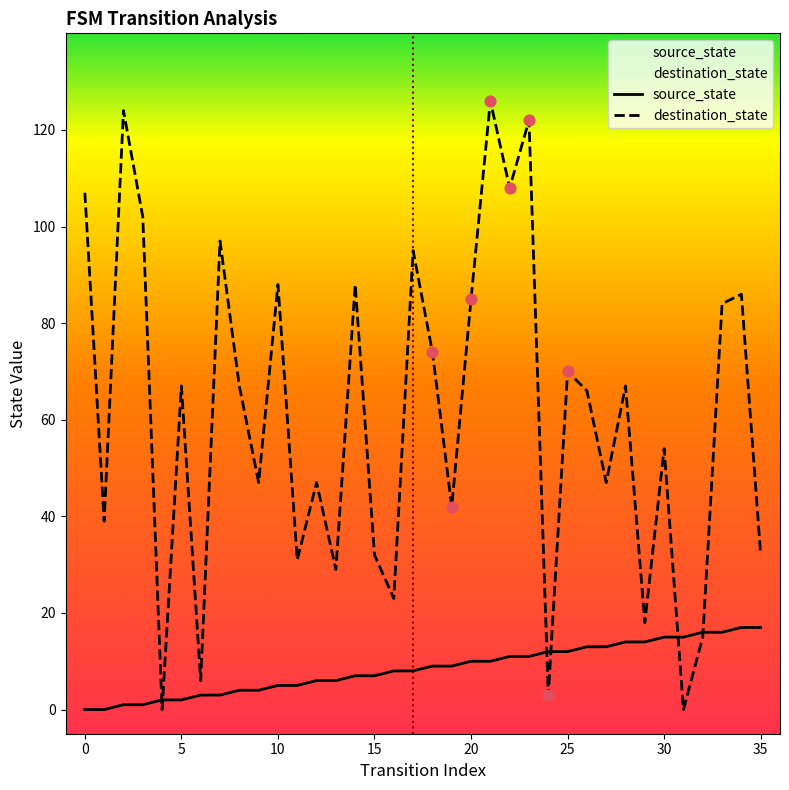

Which series contains the highest Y value?

destination_state